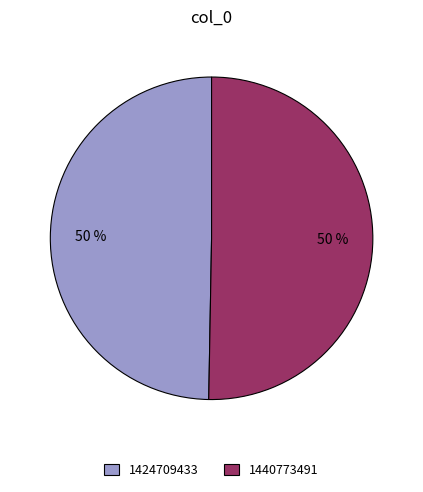

Which slice is the smallest?

1424709433